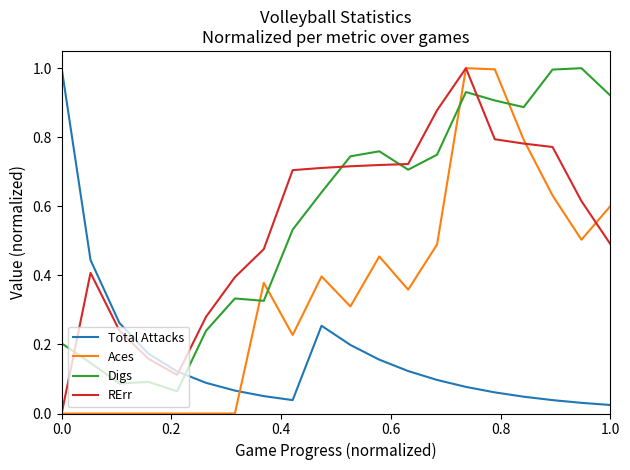

Does the chart display data point markers on the line(s)?

No